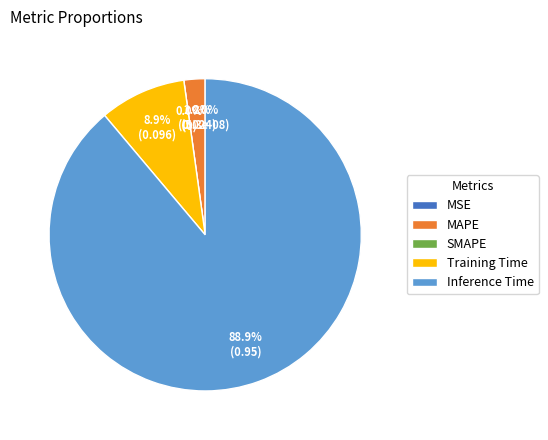

Which has a higher value, MSE or SMAPE?

MSE